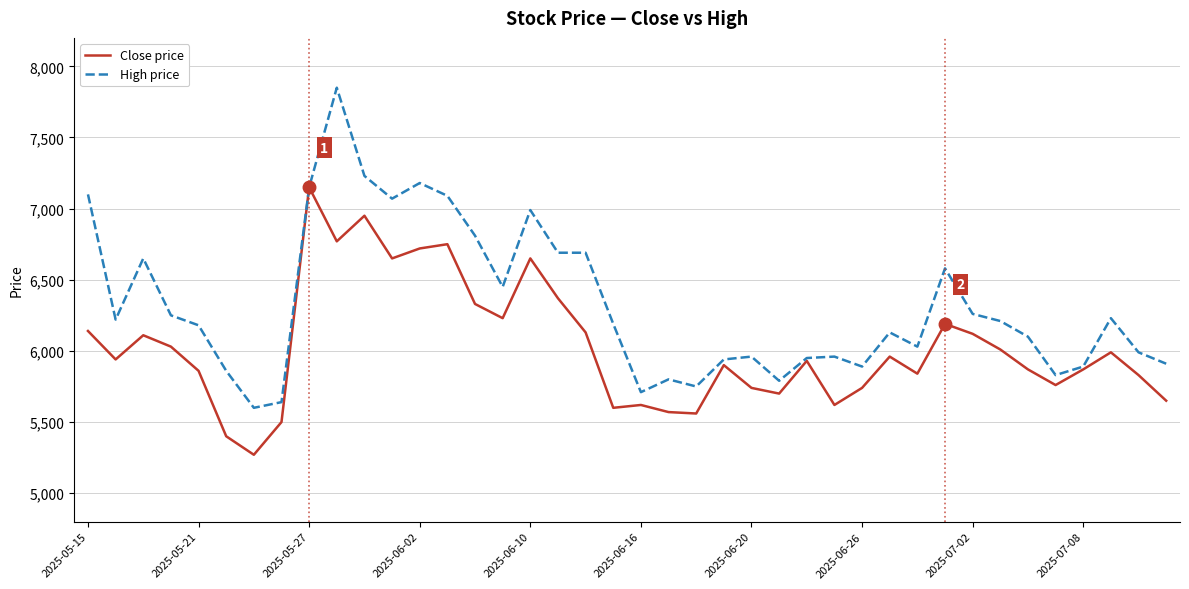

Does the chart have visible grid lines?

Yes